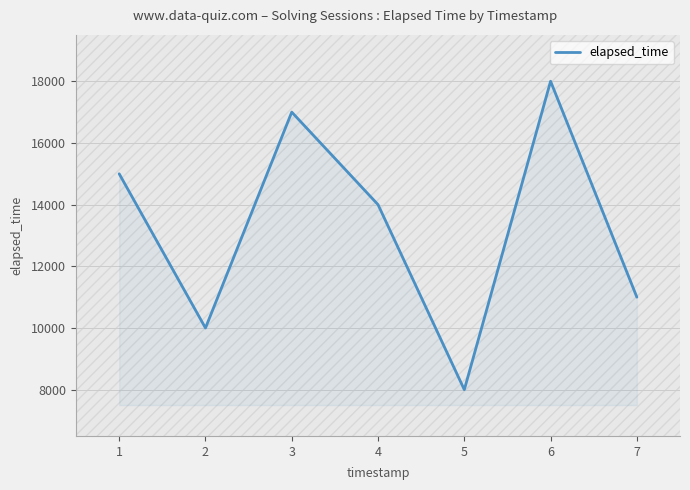

At which category does the data reach its first local peak?

3